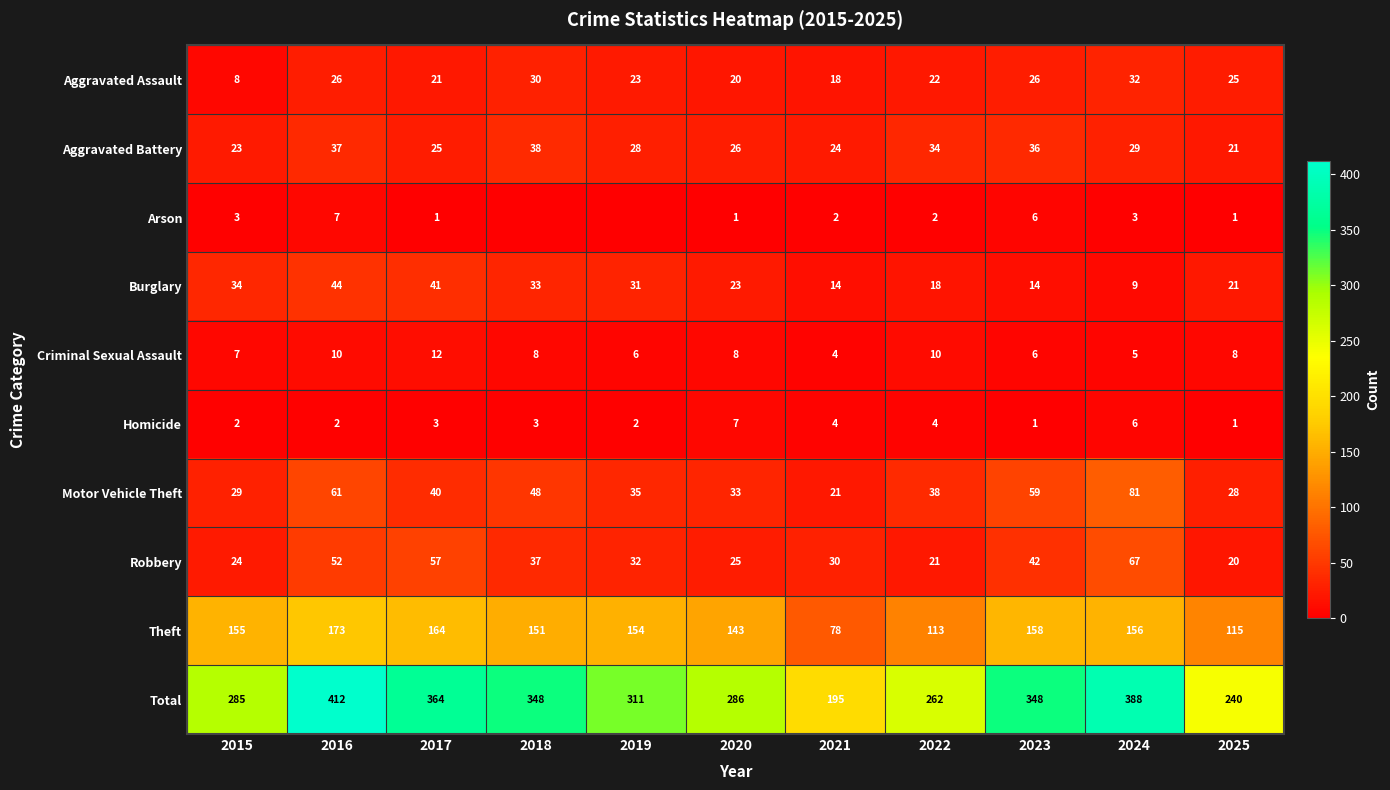

Read the Total value at 2020, to the nearest 10.

290